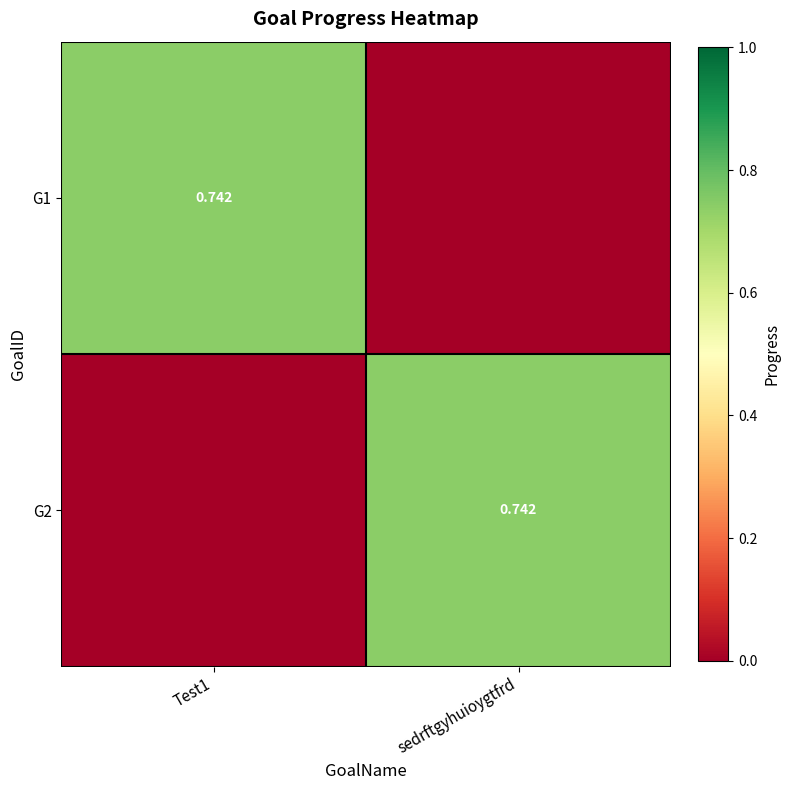

The G1 series shows 0.4 at sedrftgyhuioygtfrd. True or false?

False